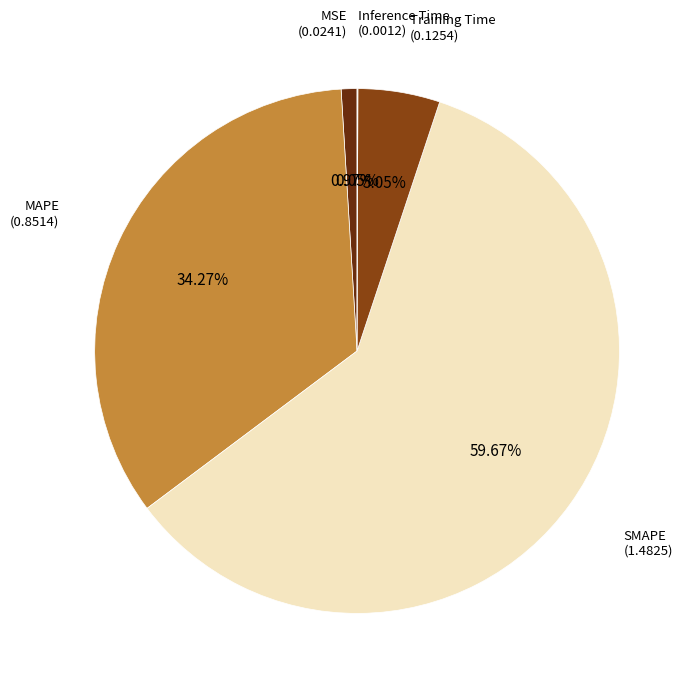

Does any single category account for the majority?

Yes